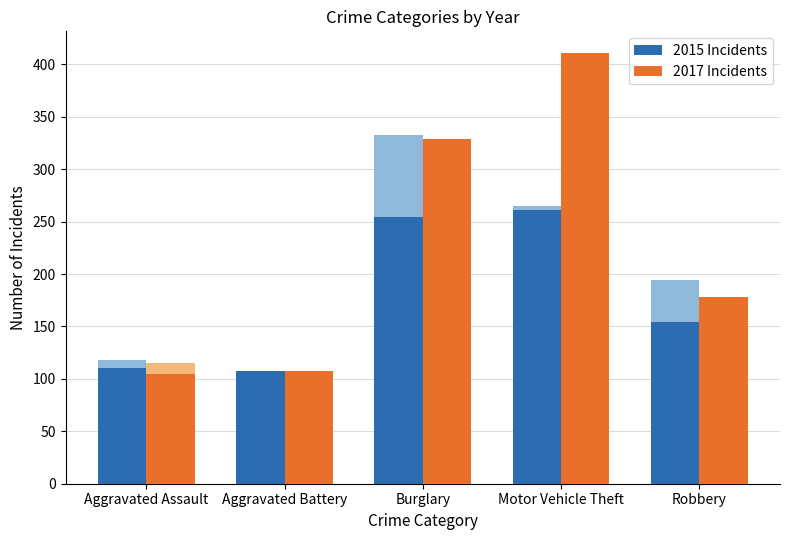

What is the sum of all 2015 Incidents values?

887